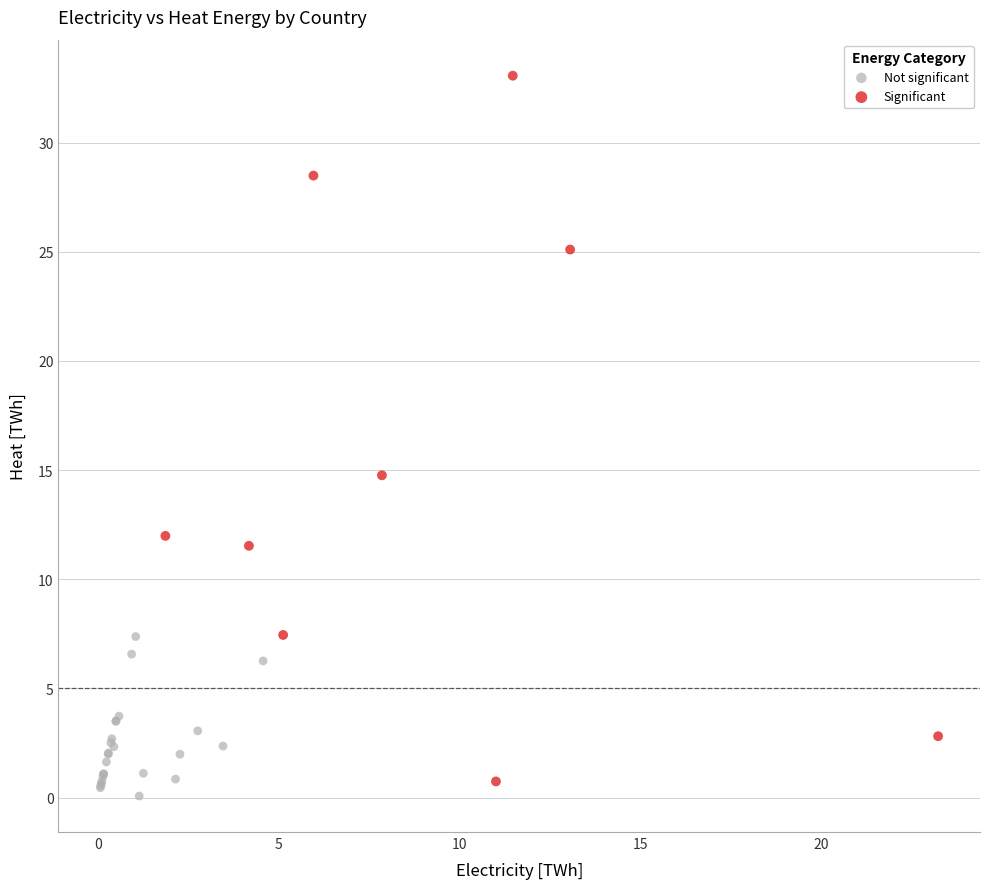

Which series has the largest Y range (max minus min)?

Significant